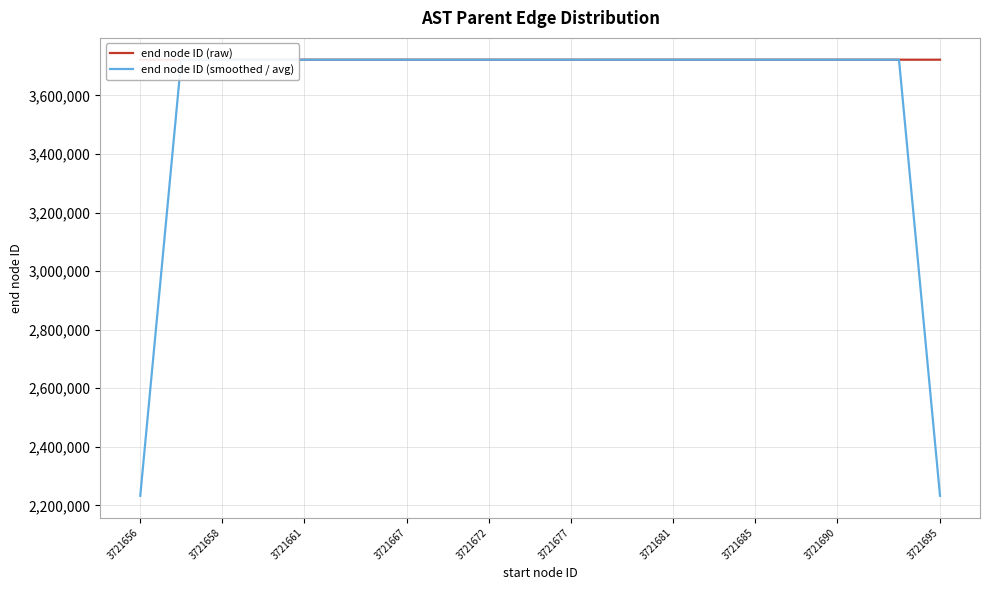

What is the total value across all series at 24?

7443368.6